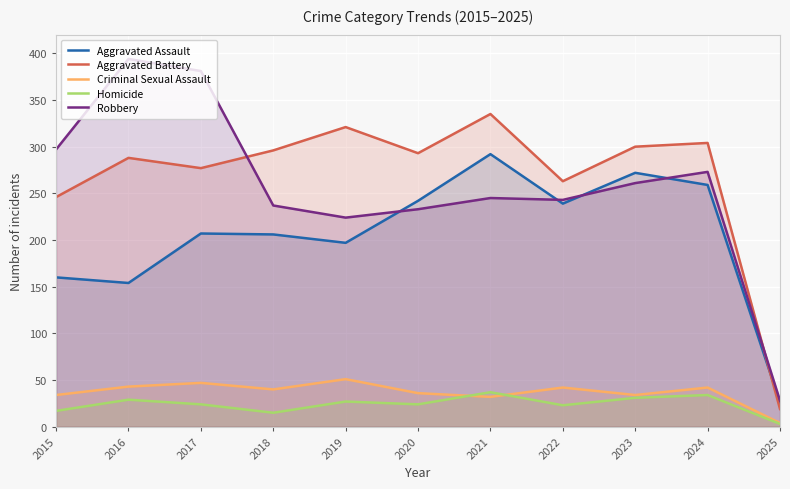

Between 2024 and 2020, which is larger?

2024